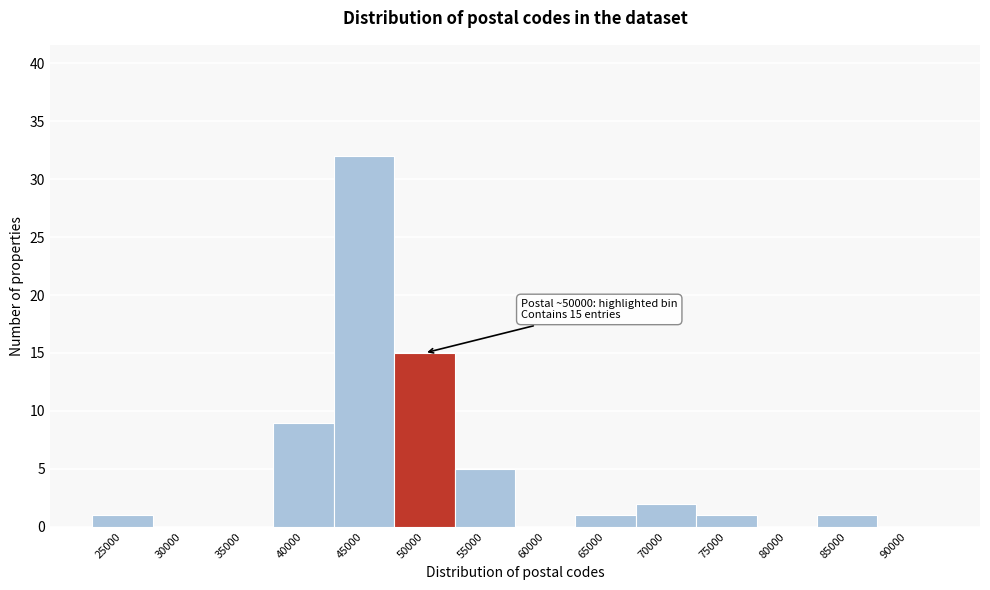

Reading right to left, transcribe all the data shown in this chart.

90000=0	85000=1	80000=0	75000=1	70000=2	65000=1	60000=0	55000=5	50000=15	45000=32	40000=9	35000=0	30000=0	25000=1